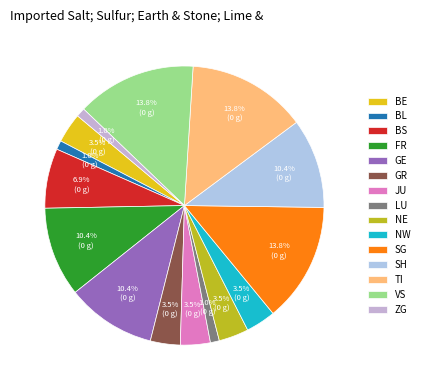

How many segments does this pie chart have?

15